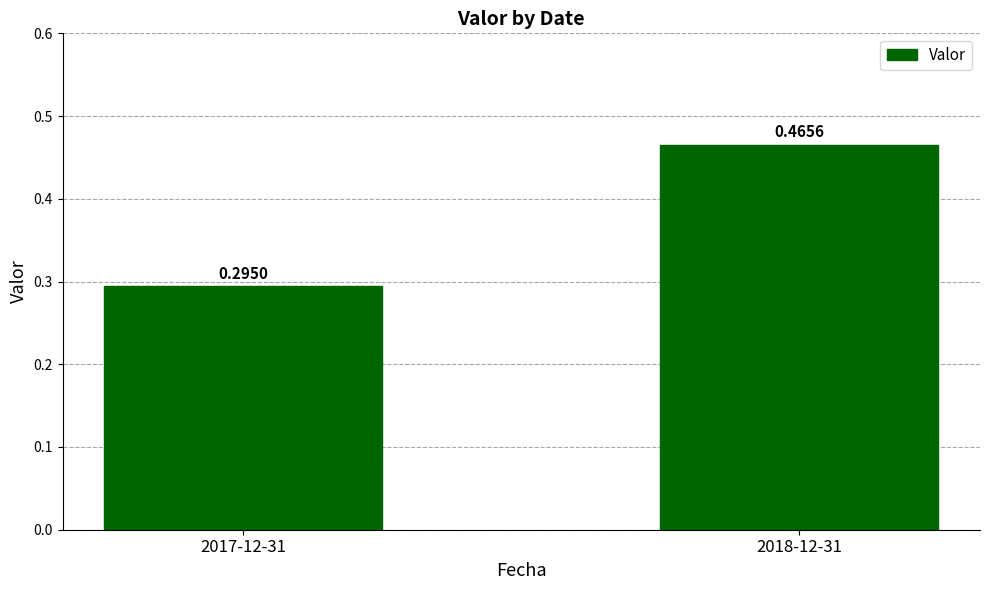

What is the average value?

0.4